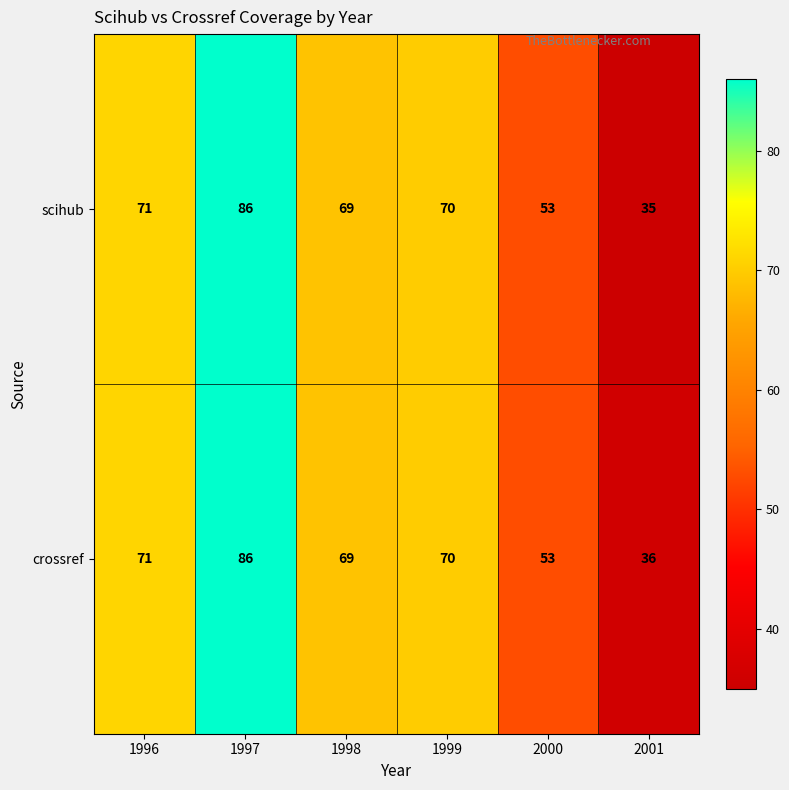

True or false: crossref has a value of 69 at 1998.

True